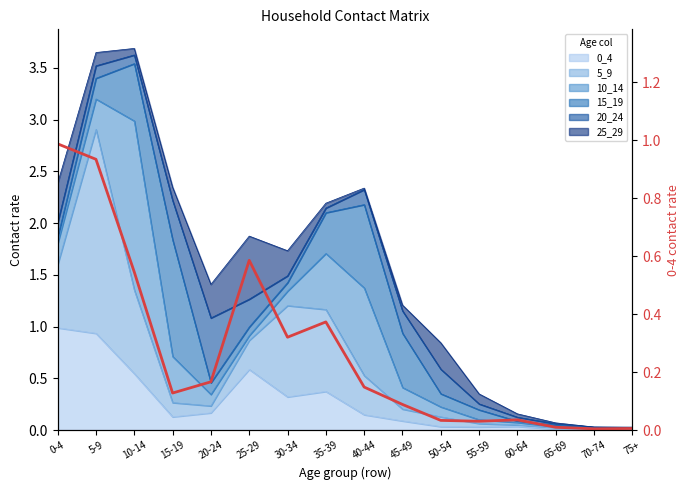

What is the change in value from 15-19 to 50-54?

-0.1